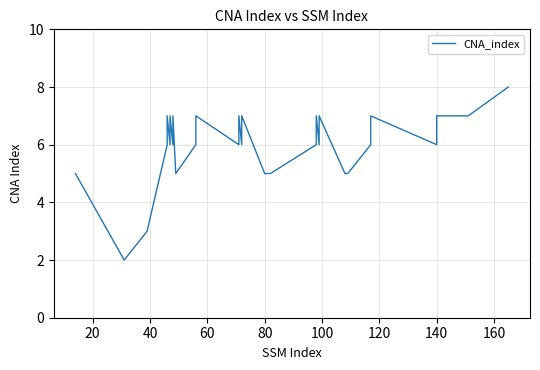

Is it true that the value at 120 is 2?

False